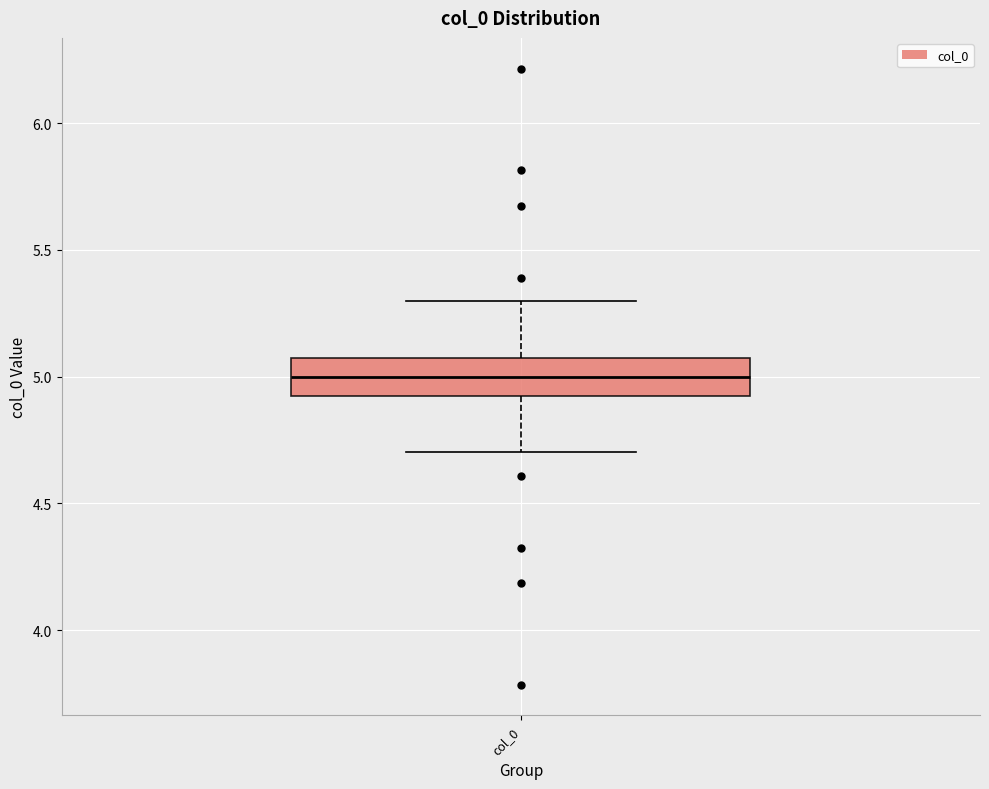

Transcribe this box plot: give where the median line is, the range the box spans, and where the two whiskers end, as read against the y-axis. The values are not printed on the chart, so give them approximately, as read against the axis.

median 5.0, box 4.9 to 5.1, whiskers 4.7 to 5.3